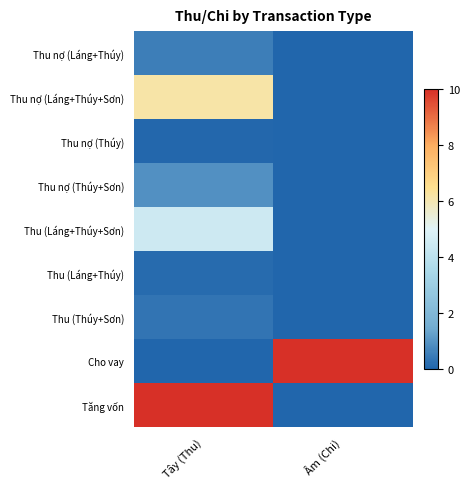

What is the greatest value displayed?

10.0